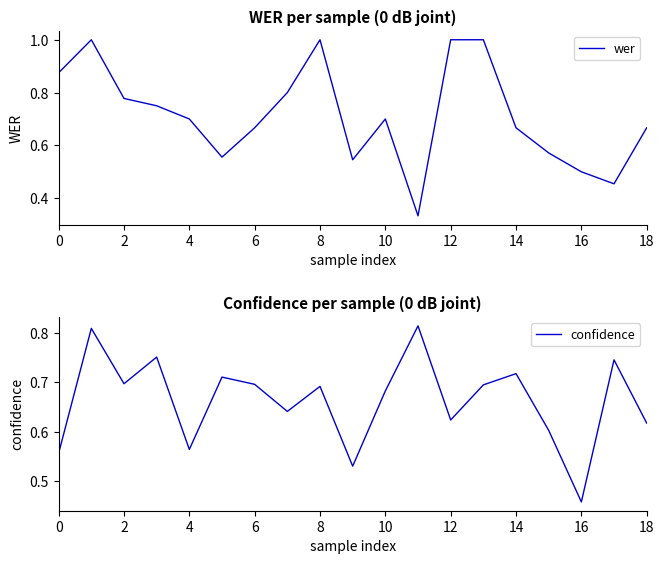

What is the value of the confidence point at the 5th from the left?

0.6